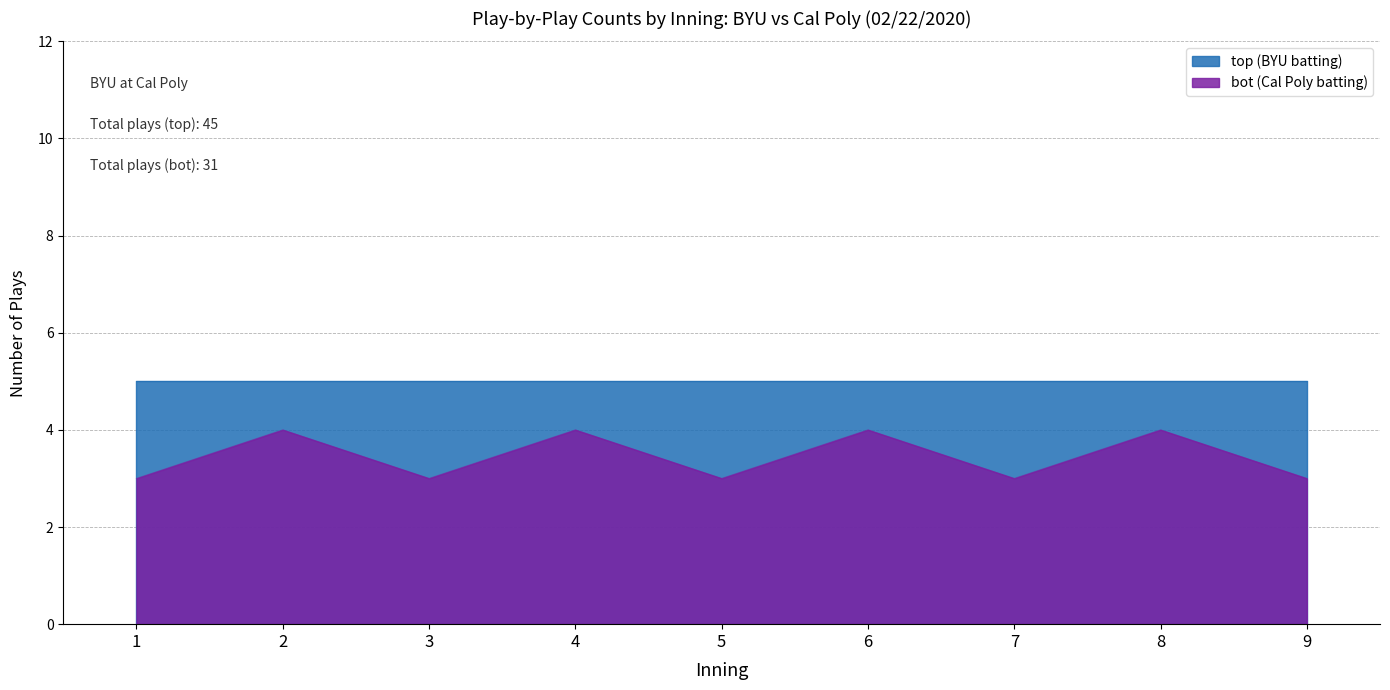

How many values are between 3 and 4?

9